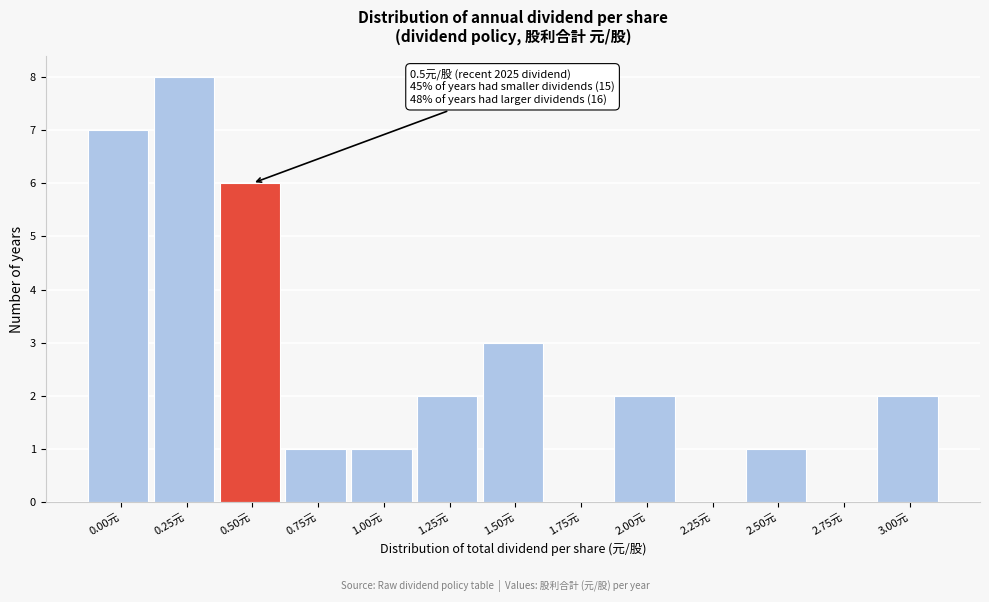

Reading right to left, extract all data points from this chart.

3.00元=2	2.75元=0	2.50元=1	2.25元=0	2.00元=2	1.75元=0	1.50元=3	1.25元=2	1.00元=1	0.75元=1	0.50元=6	0.25元=8	0.00元=7